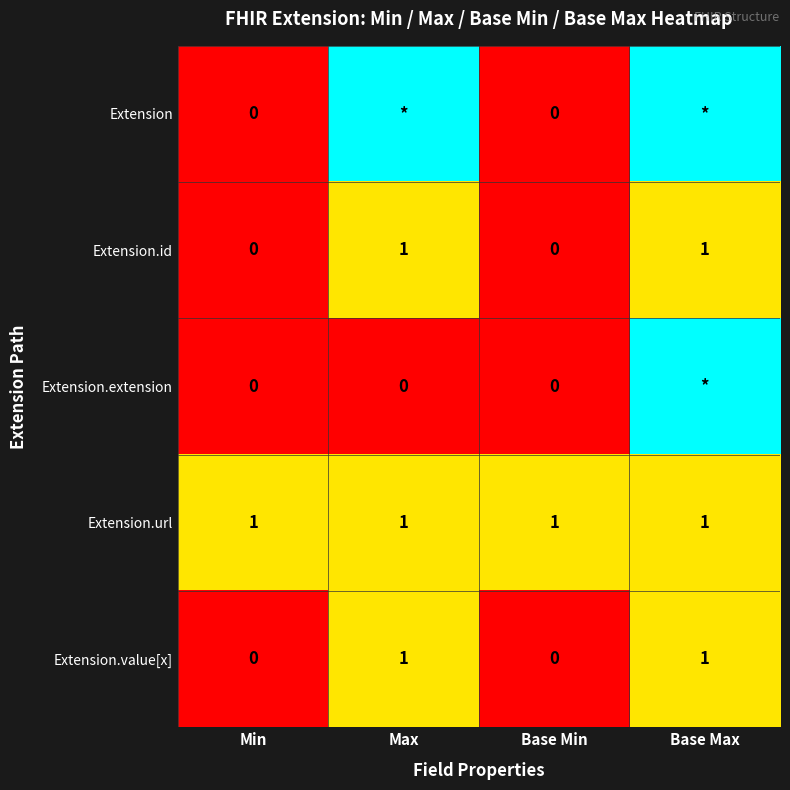

What is the maximum value for Extension.id?

1